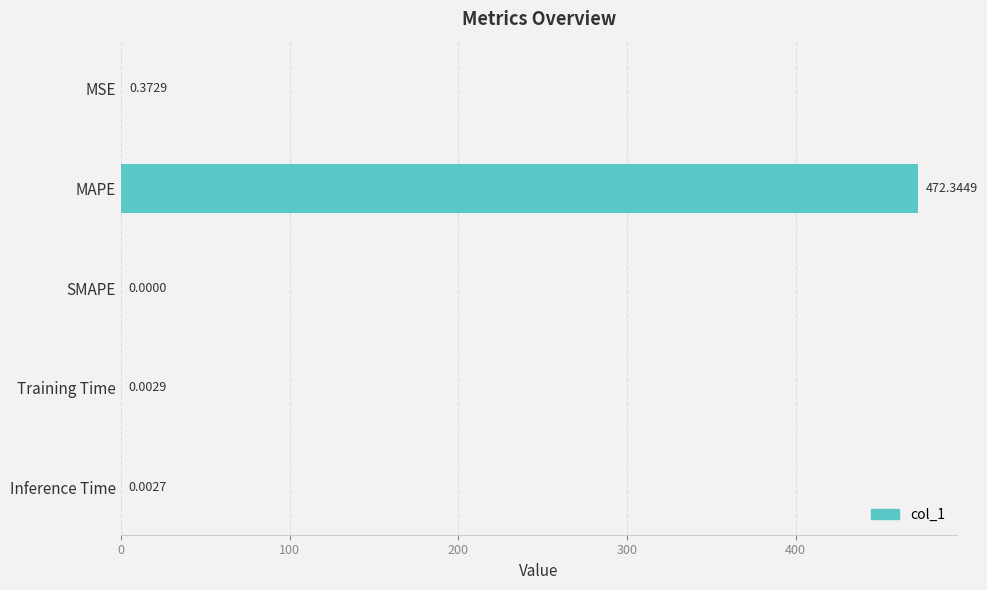

Between MSE and Inference Time, which is larger?

MSE